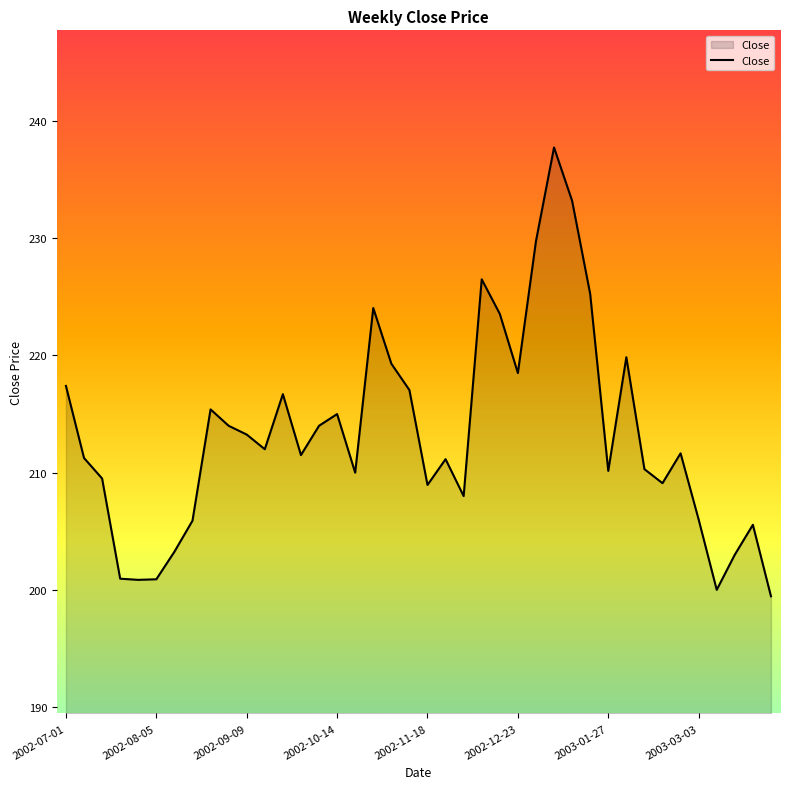

What is the difference between the maximum and minimum values?

38.3